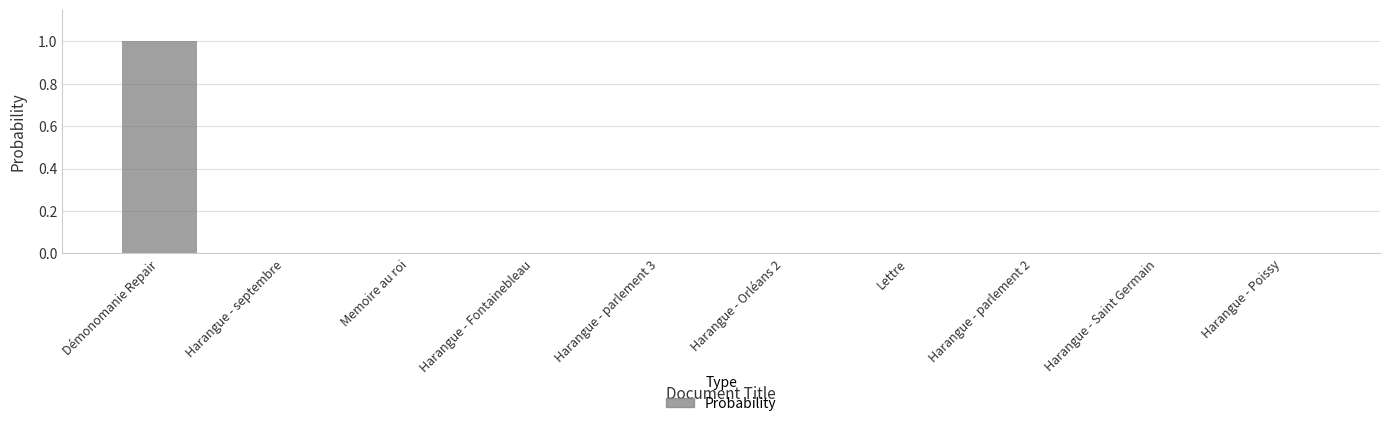

Between Memoire au roi and Démonomanie Repair, which is larger?

Démonomanie Repair